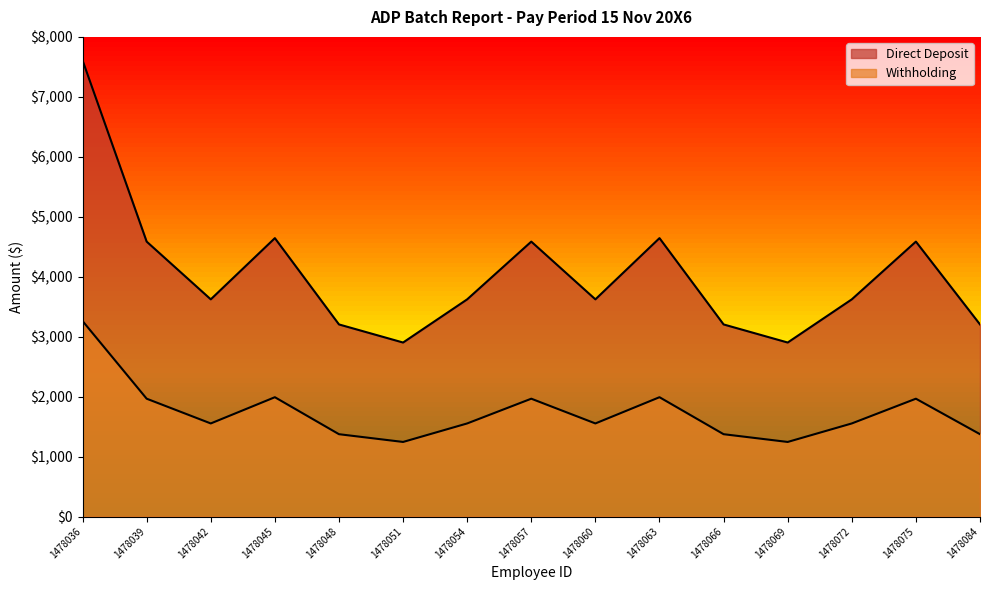

Is the value of Direct Deposit at 1478075 greater than the value of Withholding at 1478060?

Yes